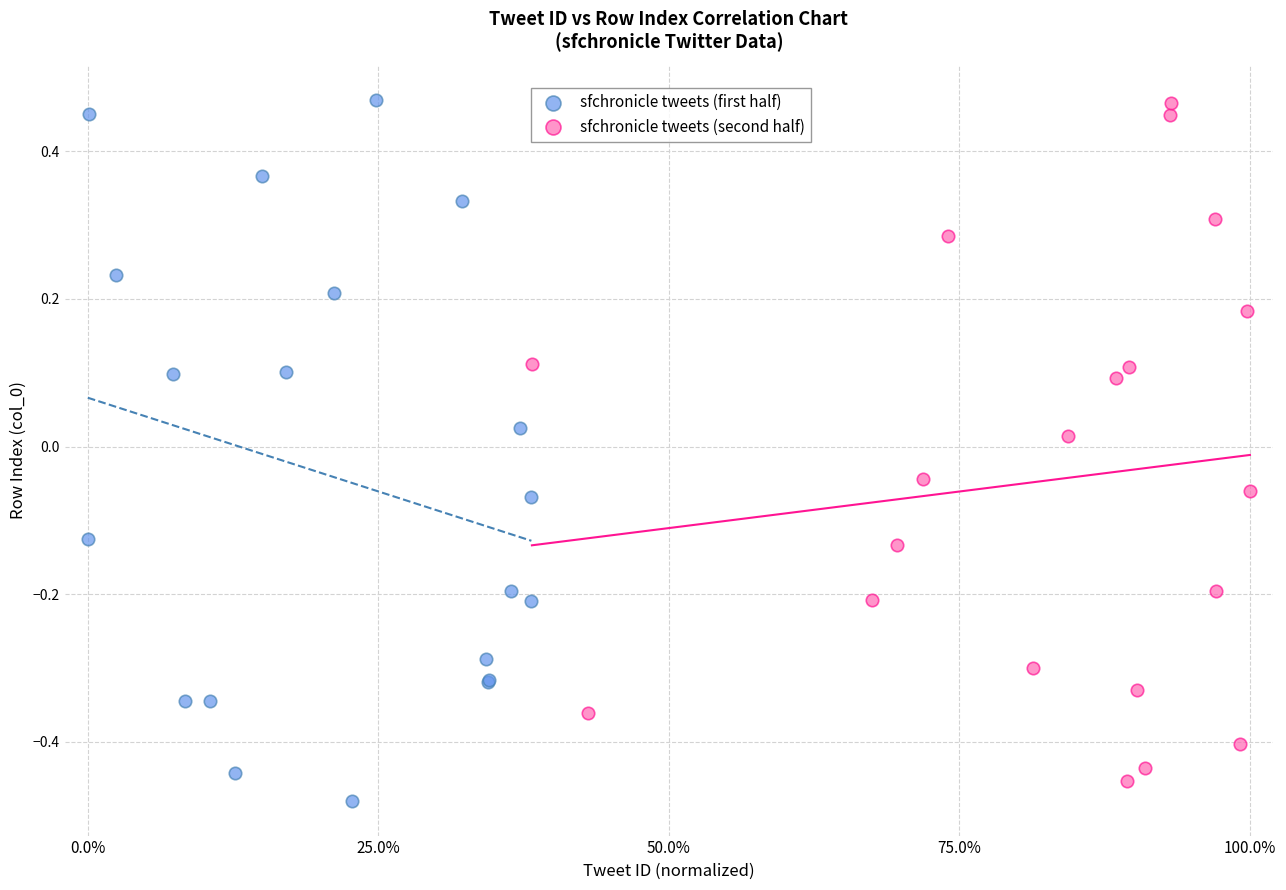

What are all the series names shown in the legend?

sfchronicle tweets (first half), sfchronicle tweets (second half)